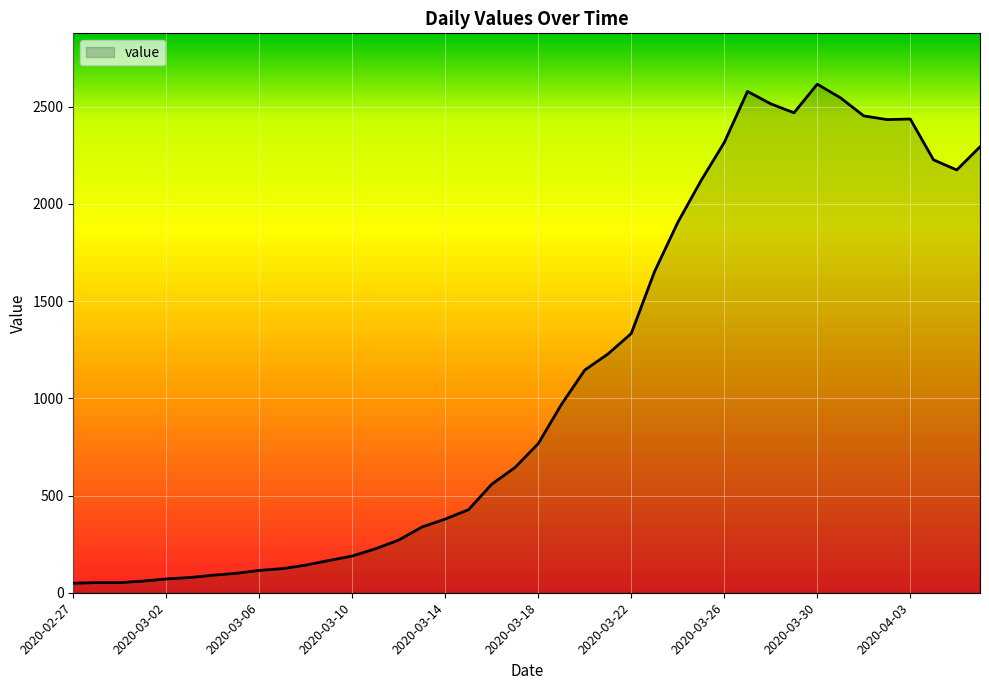

What is the greatest value displayed?

2615